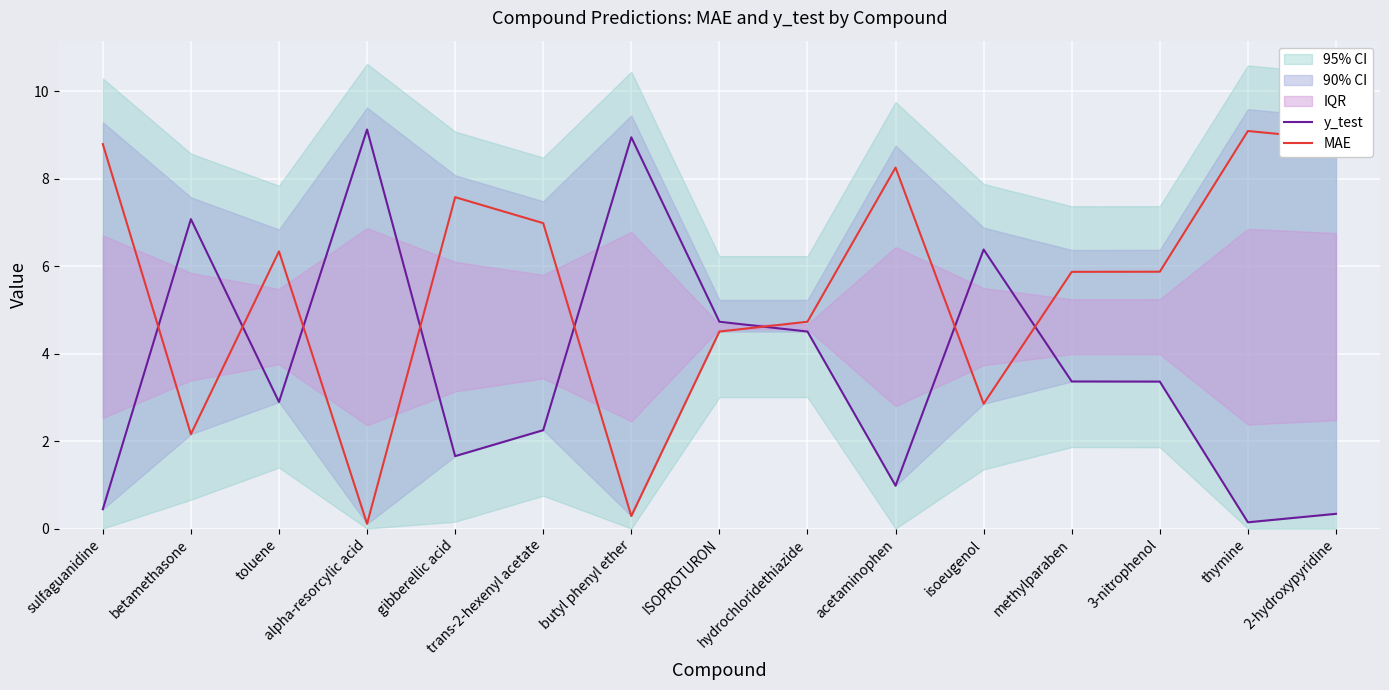

What is the label of the 11th point from the right?

gibberellic acid